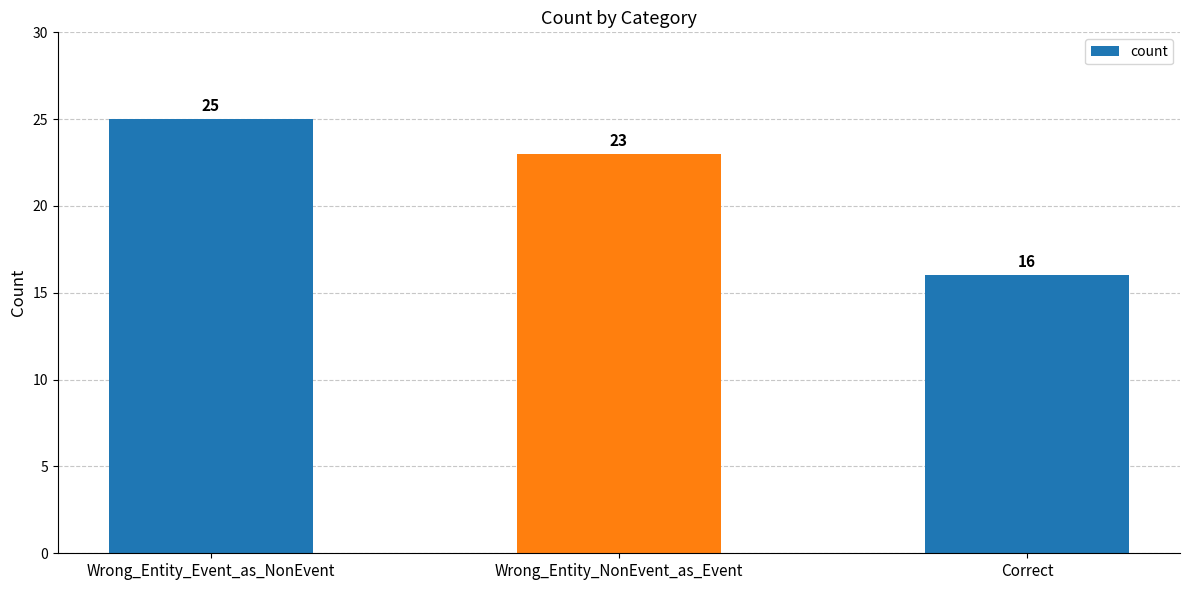

Is it true that the value at Wrong_Entity_Event_as_NonEvent is 6?

False